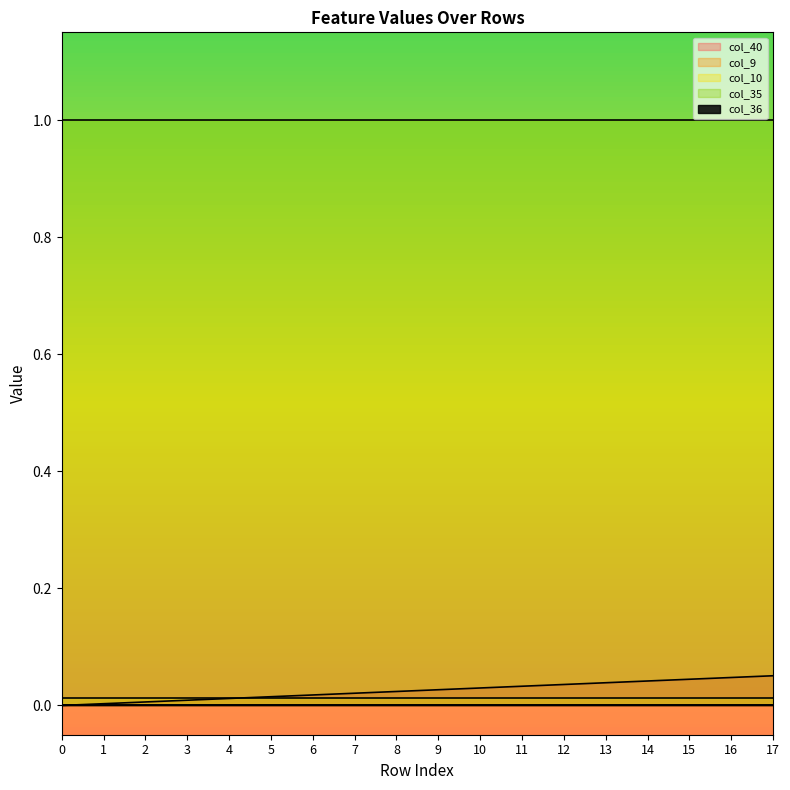

What is the sum of the col_35 values at 9 and 1?

2.0